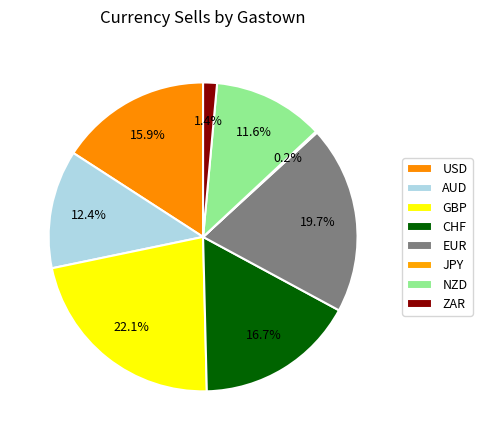

Approximately how many times larger is the value at CHF compared to AUD?

1.4